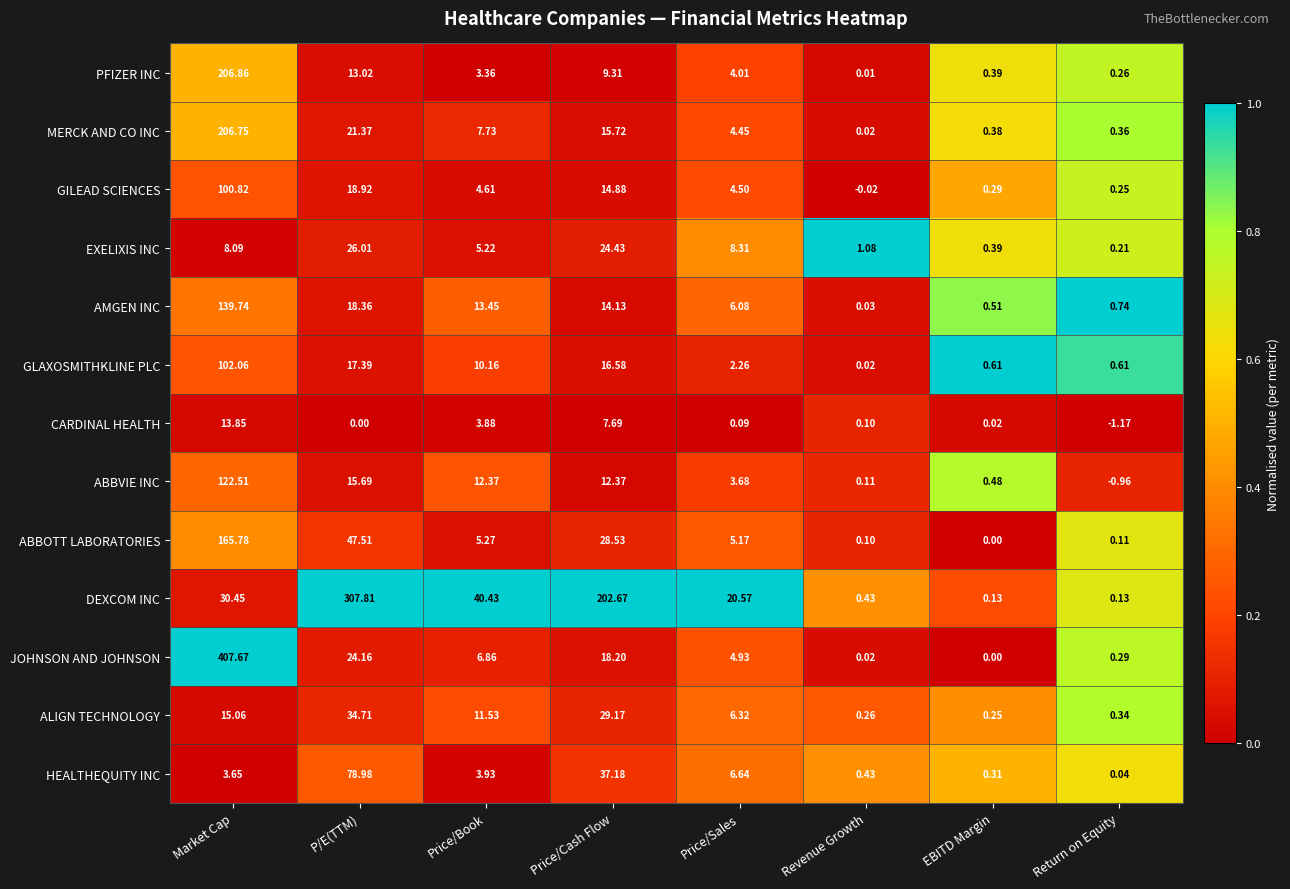

At which category does the chart reach its peak across all series?

Market Cap